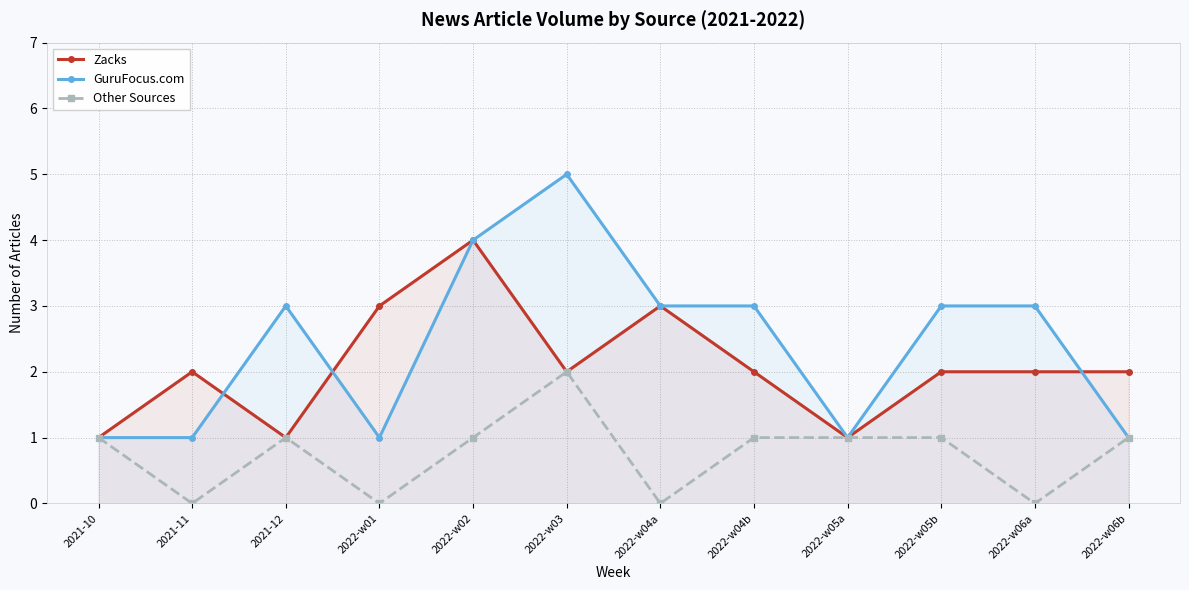

How many data points in Other Sources are less than 1?

4